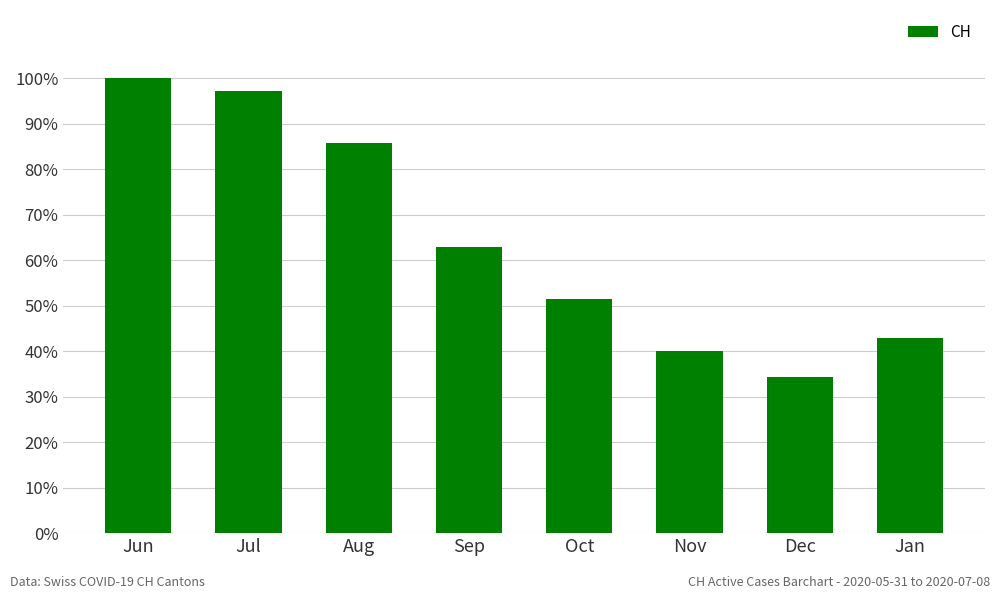

Are the bars grouped side by side (vs. stacked)?

No